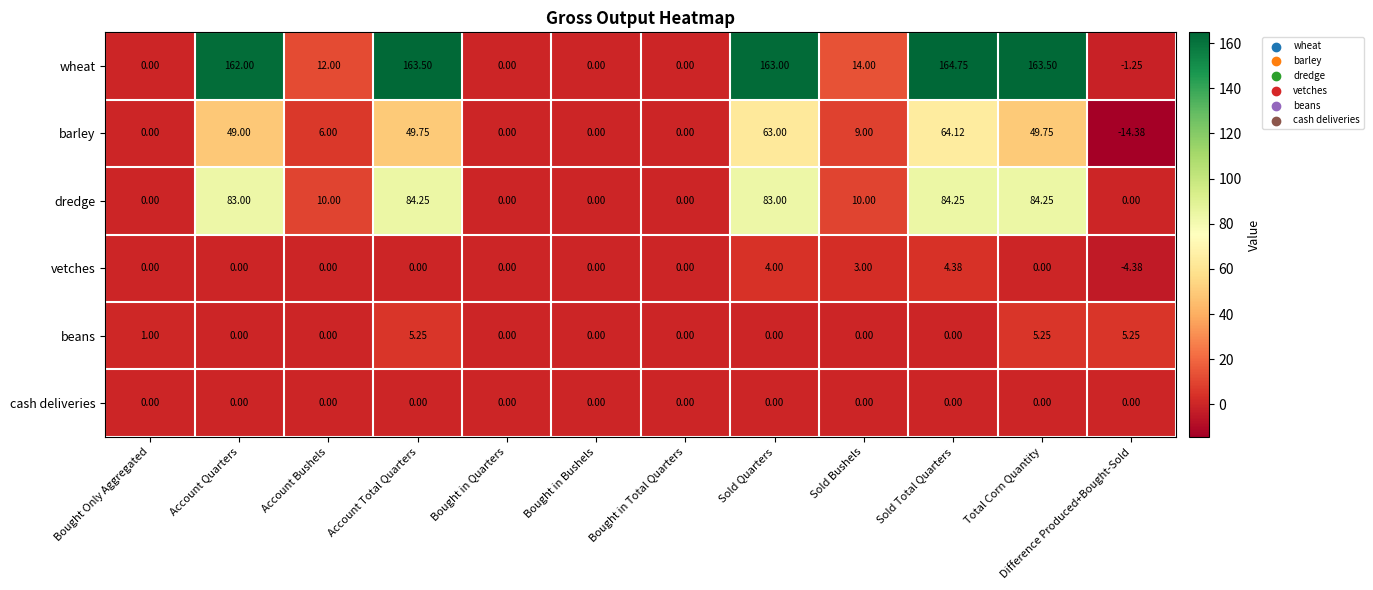

How many distinct data groups are displayed?

6